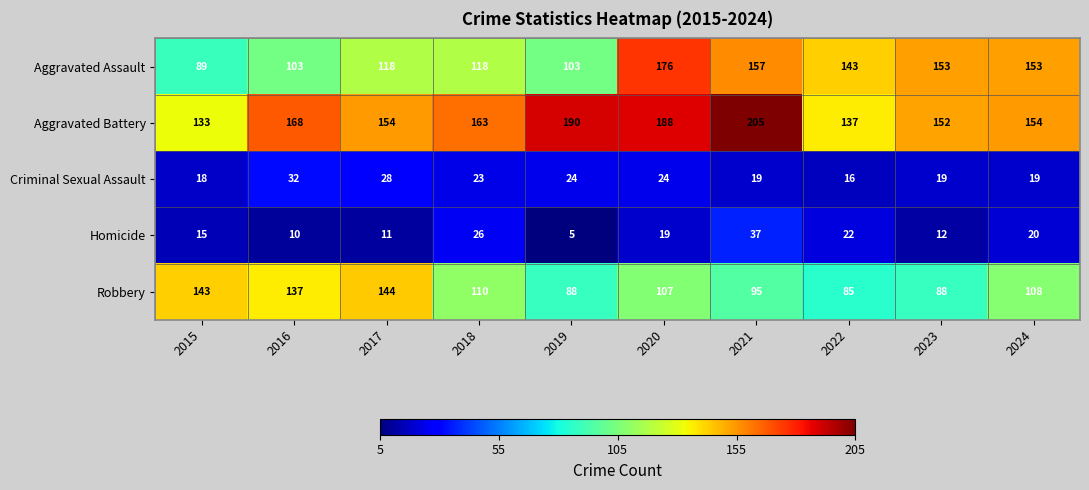

List the series in order of their peak value, lowest first.

Criminal Sexual Assault, Homicide, Robbery, Aggravated Assault, Aggravated Battery